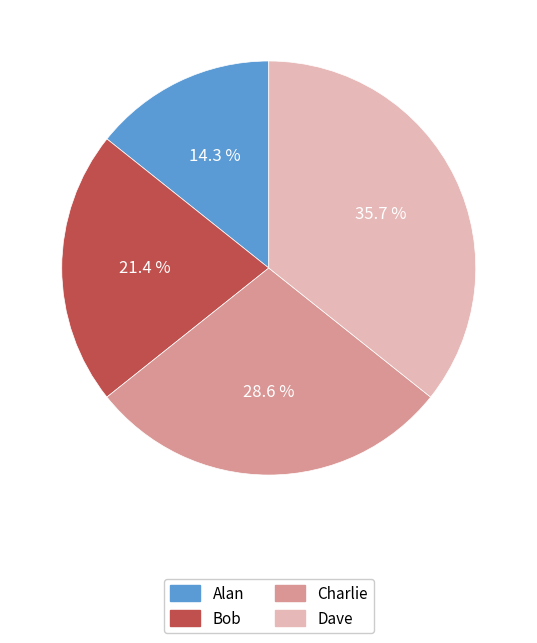

What portion of the pie excludes Bob?

78.6%